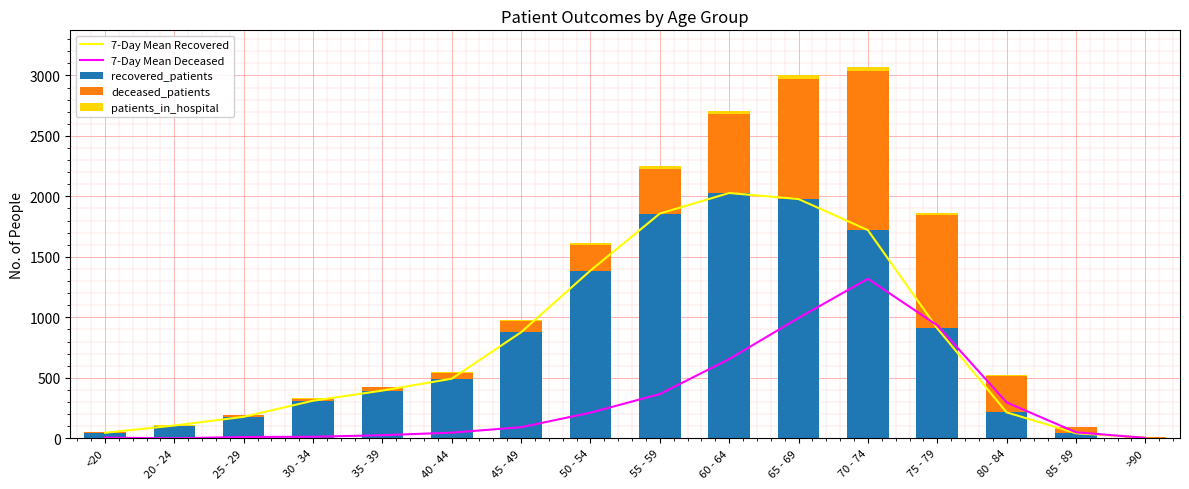

How many groups of bars are there?

16